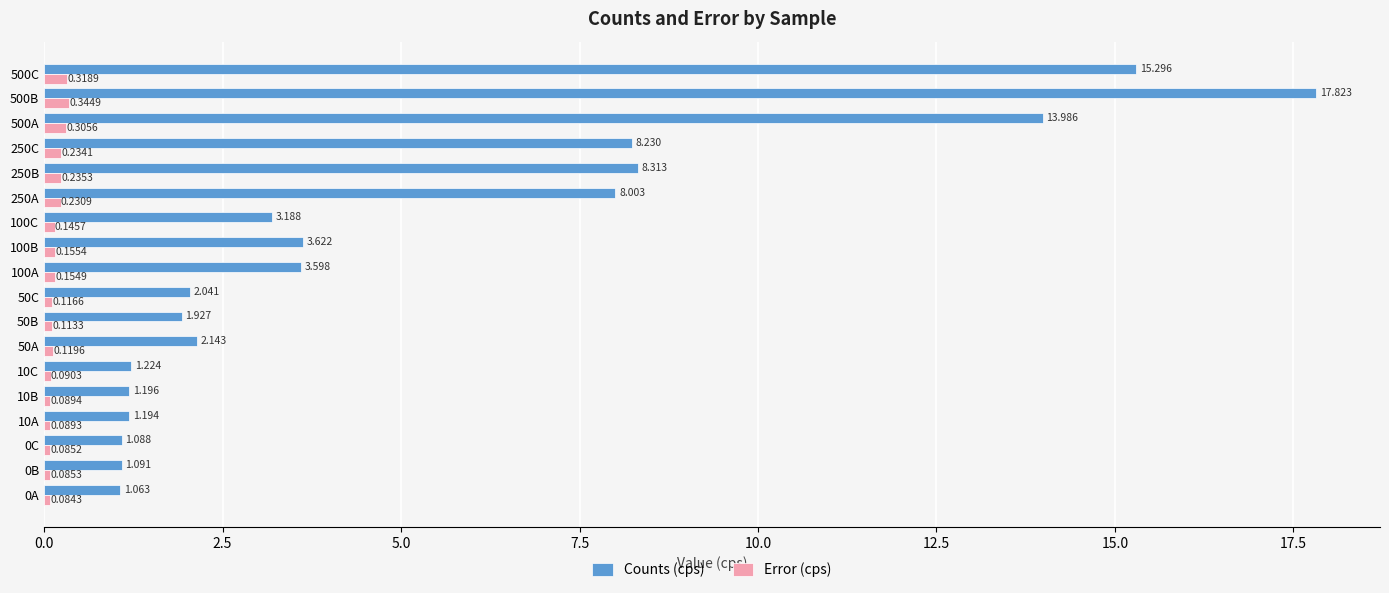

List the series in order of their peak value, highest first.

Counts (cps), Error (cps)